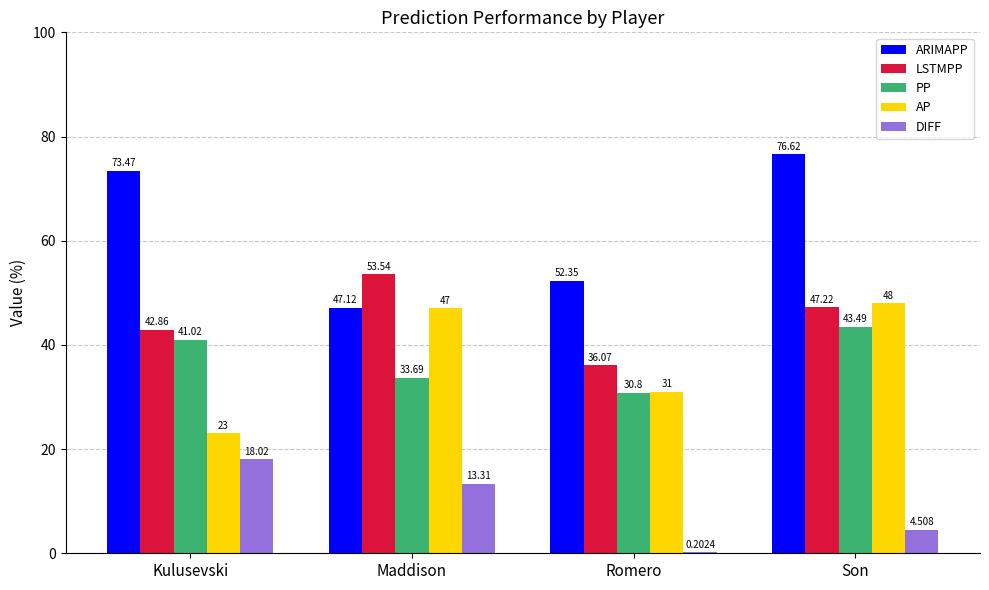

What is the spread (max minus min) of values at Son?

72.1